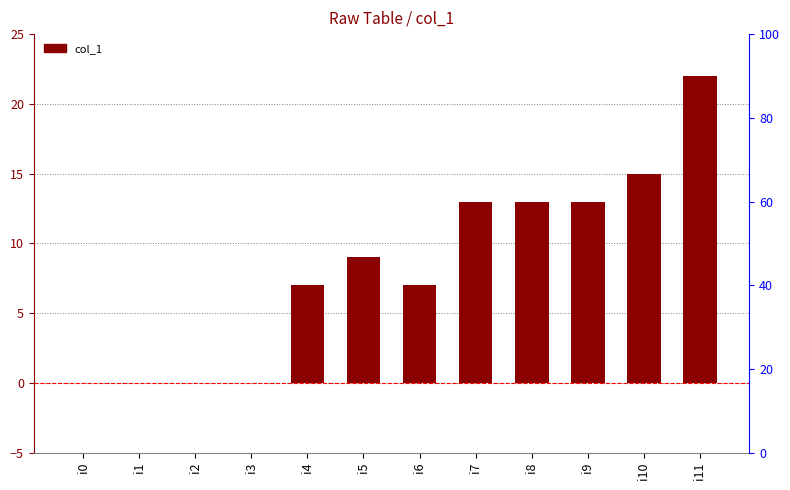

Rank the categories by value from highest to lowest.

i11, i10, i7, i8, i9, i5, i4, i6, i0, i1, i2, i3